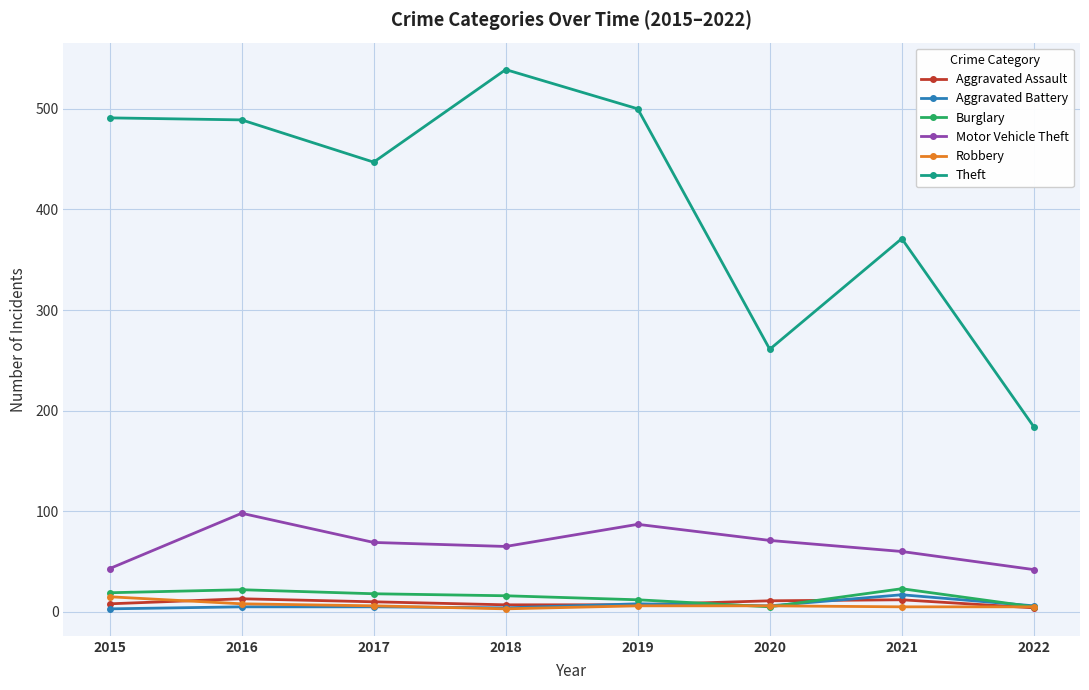

At which label does Motor Vehicle Theft reach its peak?

2016